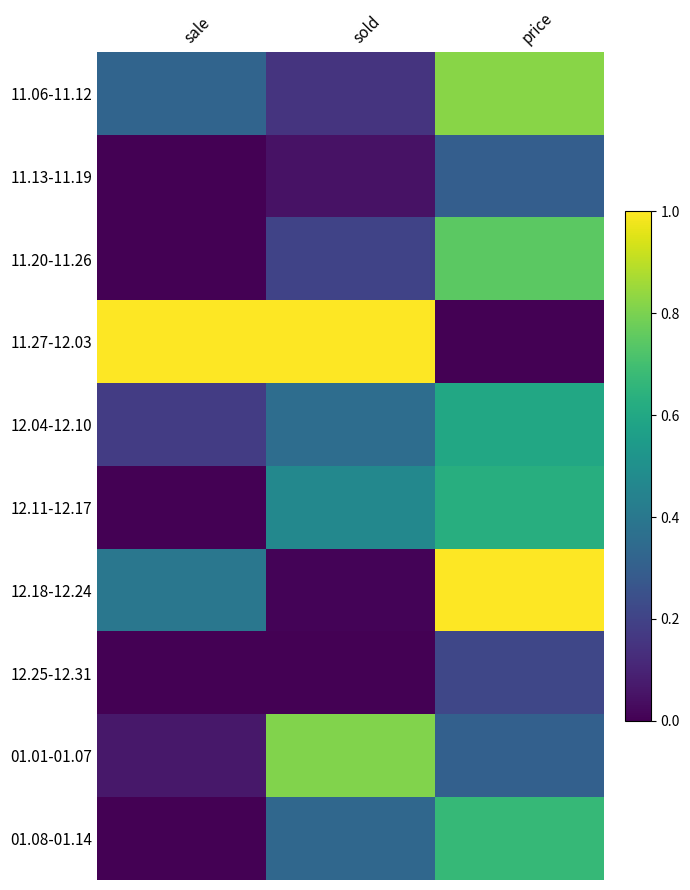

Which has a higher value, sale or price?

price